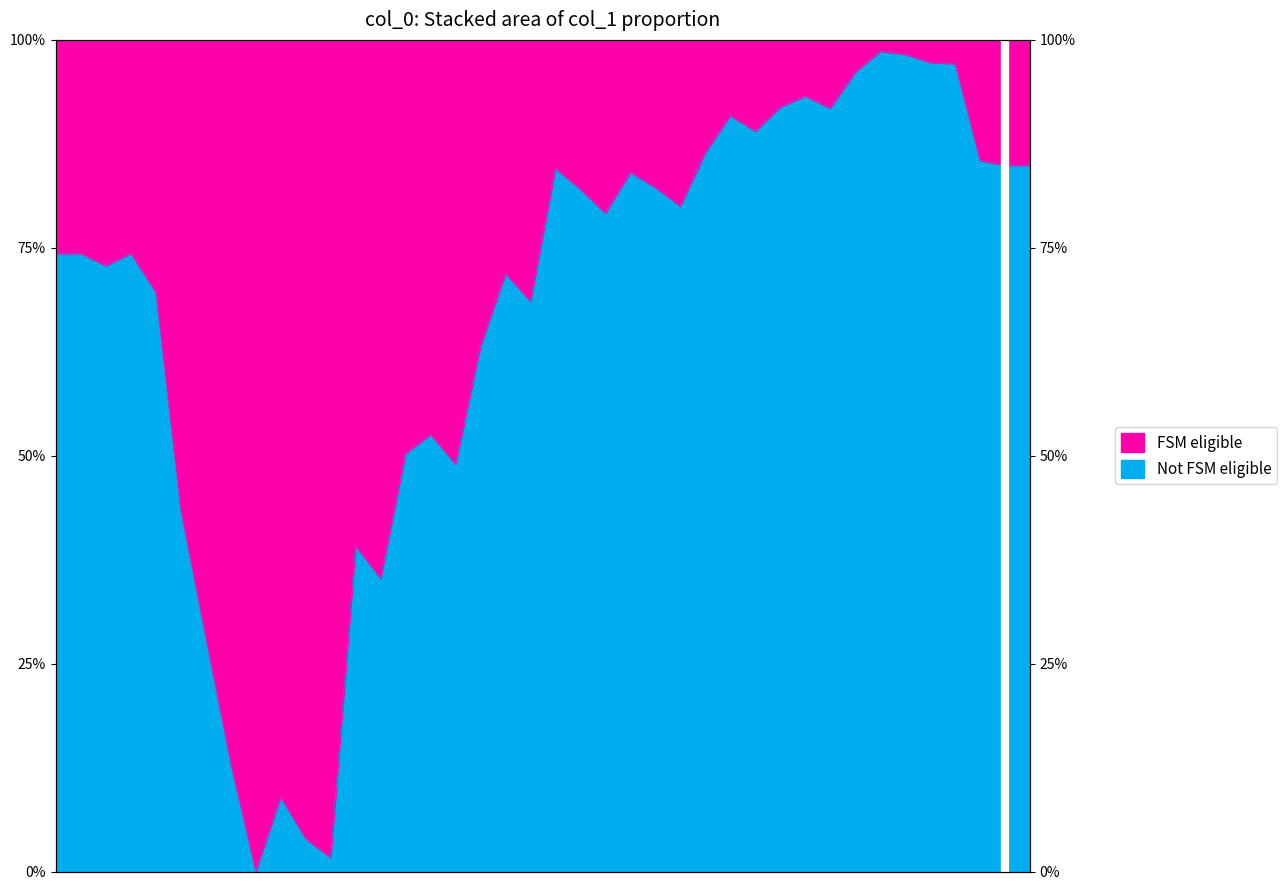

True or false: there are more than 1 points higher than both neighbors.

True